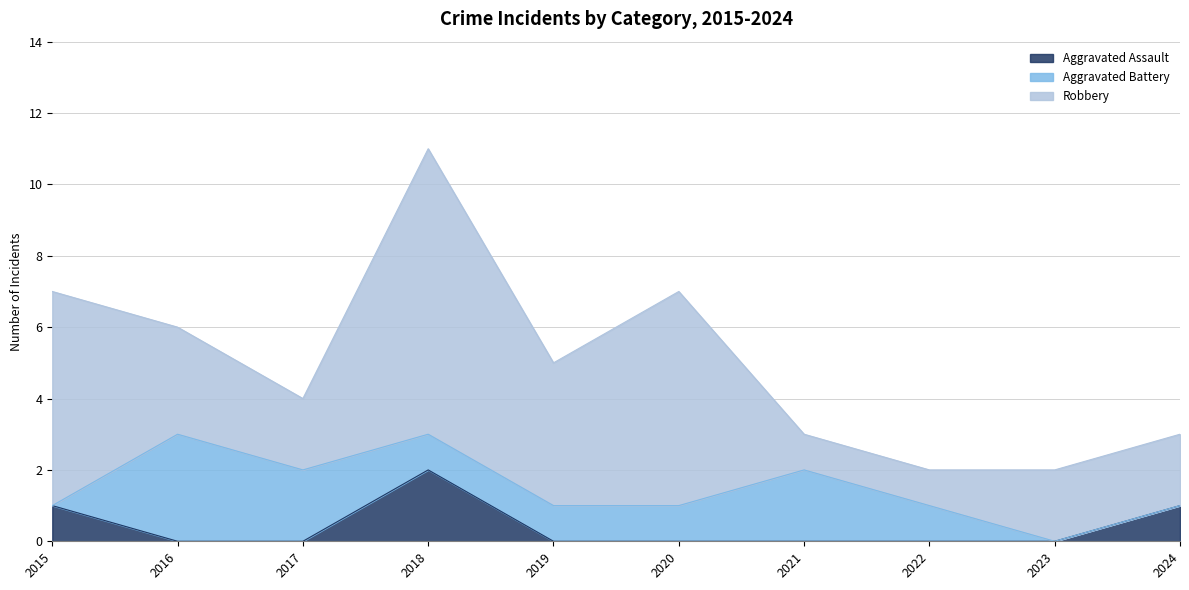

Reading right to left, transcribe all the data shown in this chart.

Aggravated Assault: 1	0	0	0	0	0	2	0	0	1
Aggravated Battery: 0	0	1	2	1	1	1	2	3	0
Robbery: 2	2	1	1	6	4	8	2	3	6